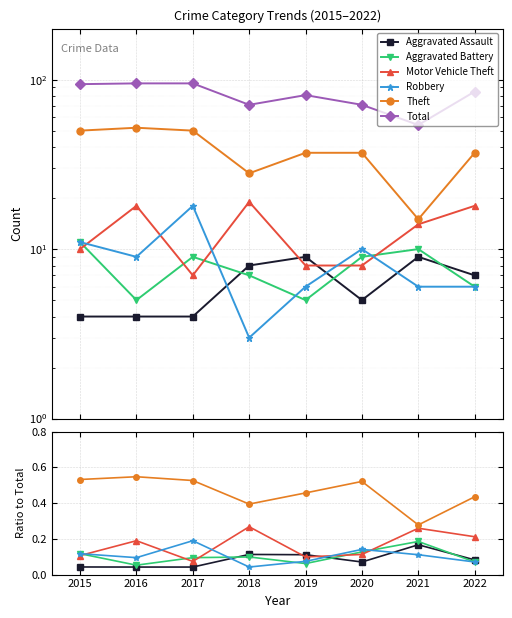

At how many categories does at least one series exceed 1?

8